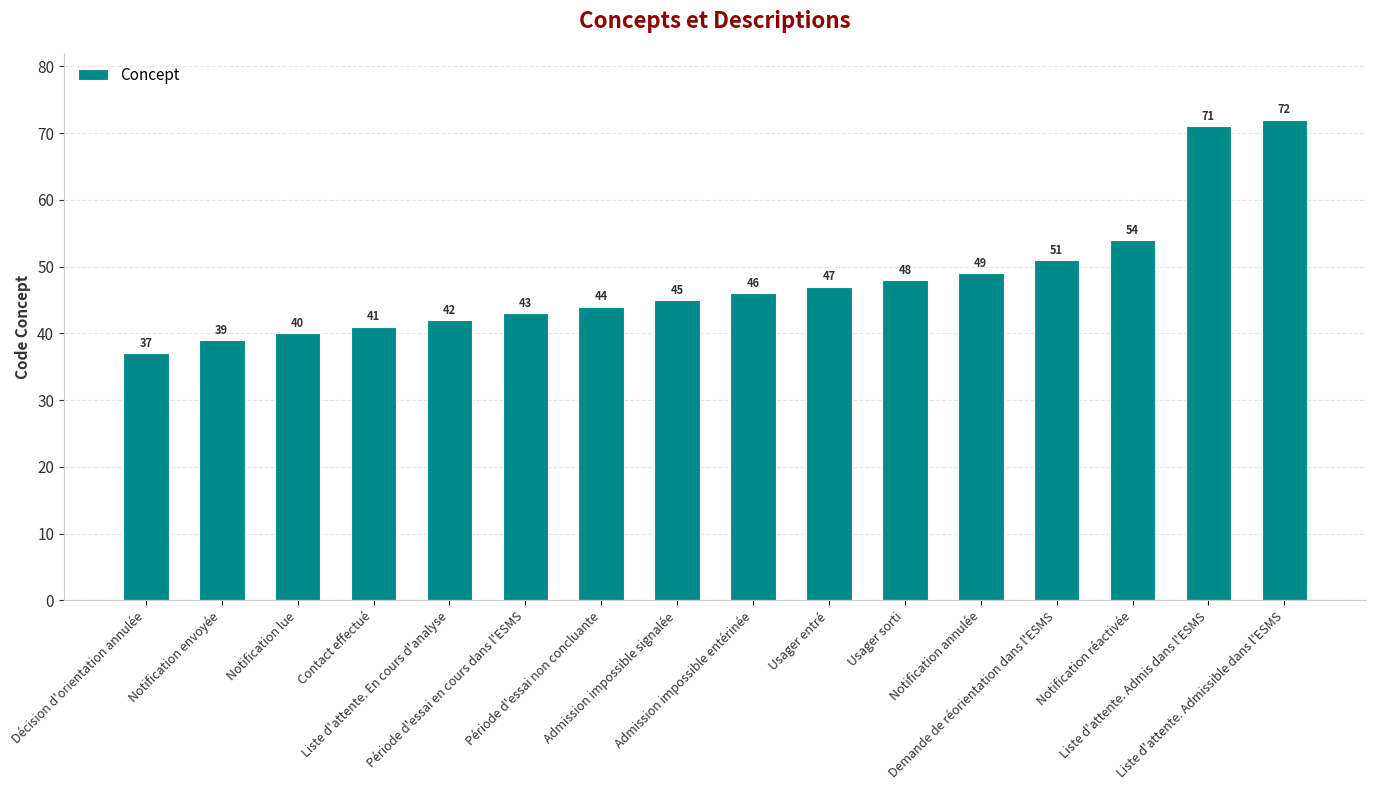

The chart shows a value of 72 at Liste d'attente. Admissible dans l'ESMS. True or false?

True